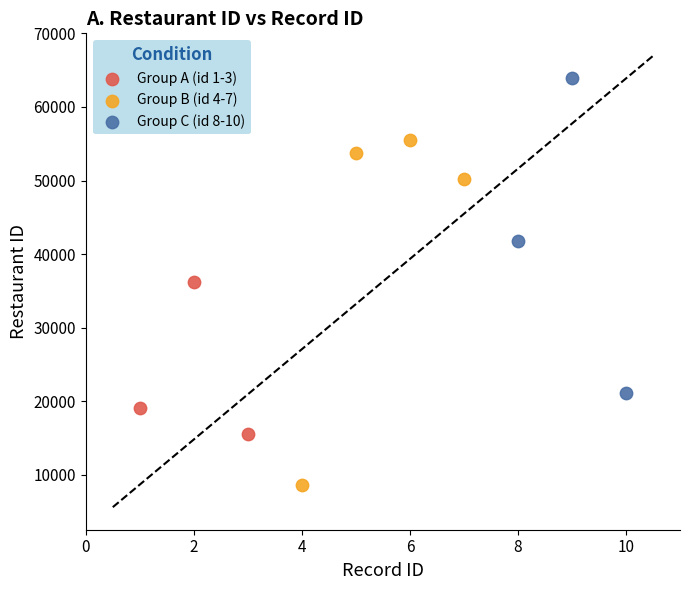

Which series contains the lowest Y value?

Group B (id 4-7)